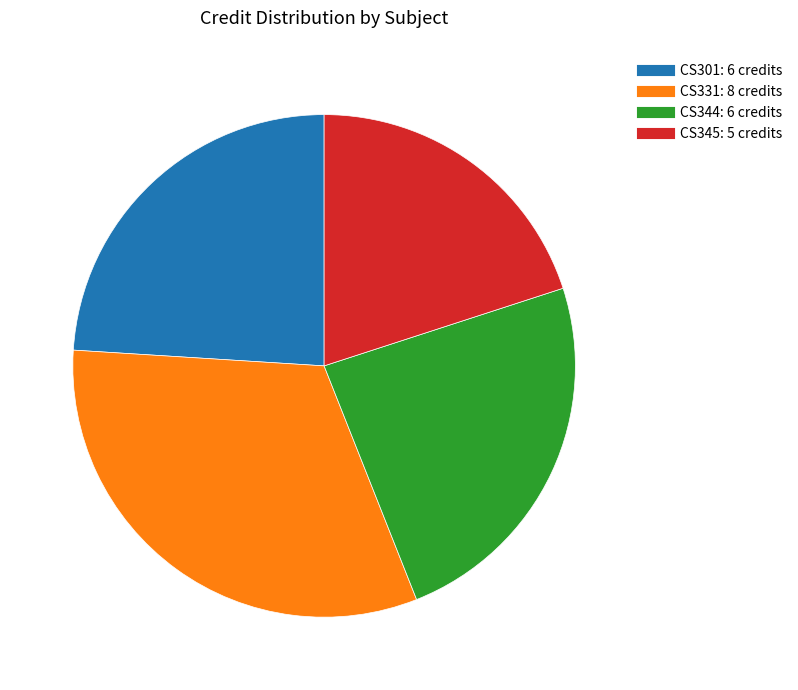

Does any single category account for the majority?

No